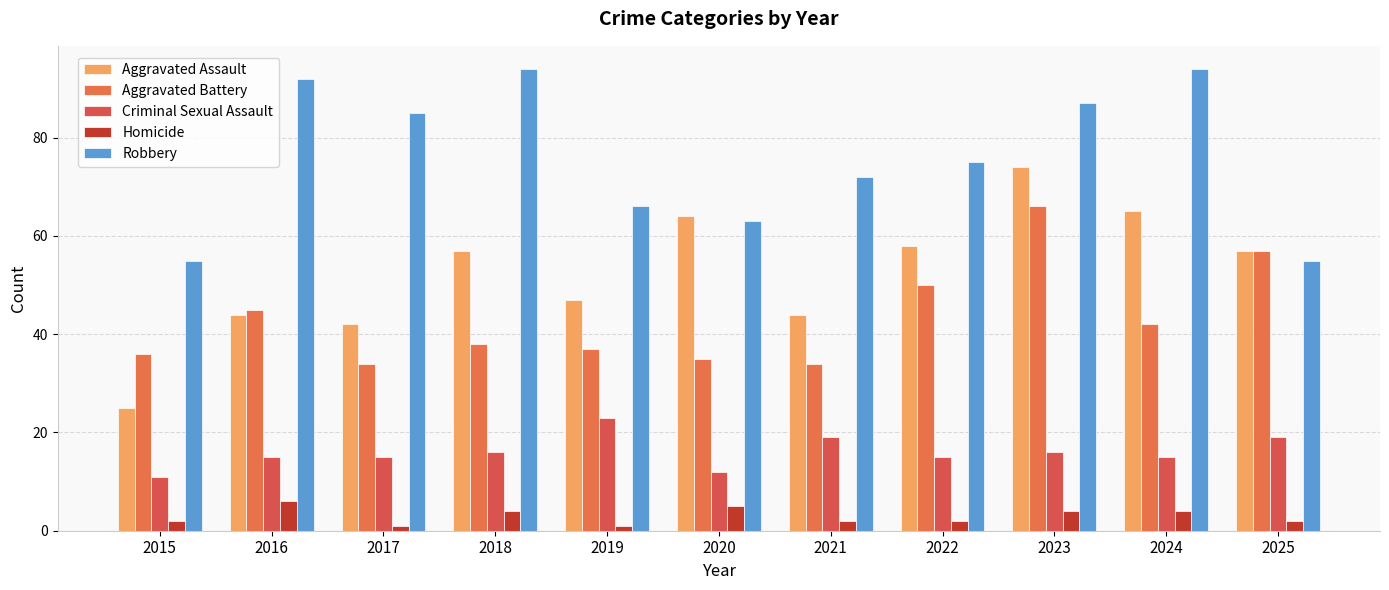

How many groups of bars are there?

11